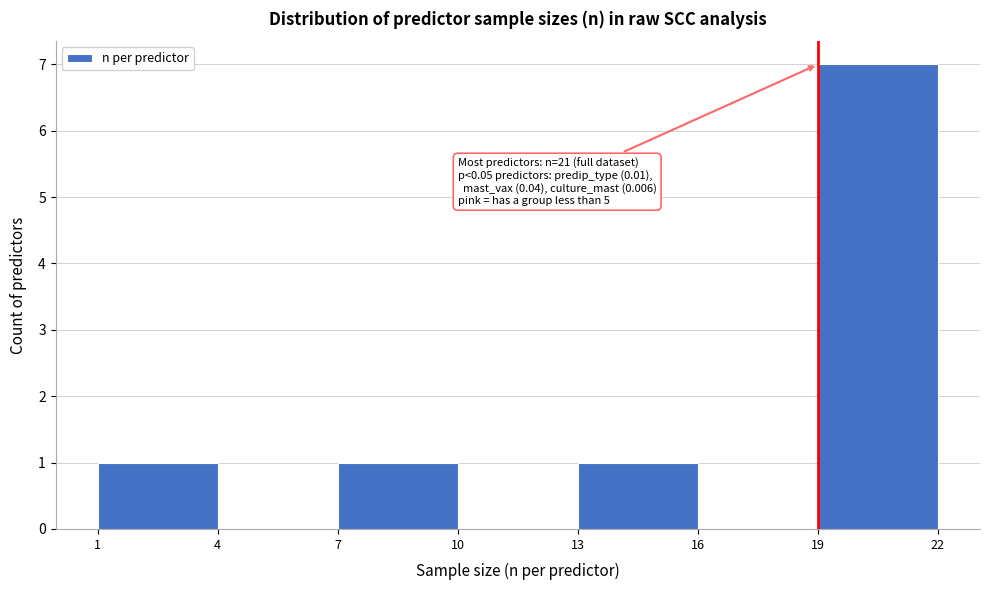

Which range on the x-axis has the tallest bar?

19 to 22